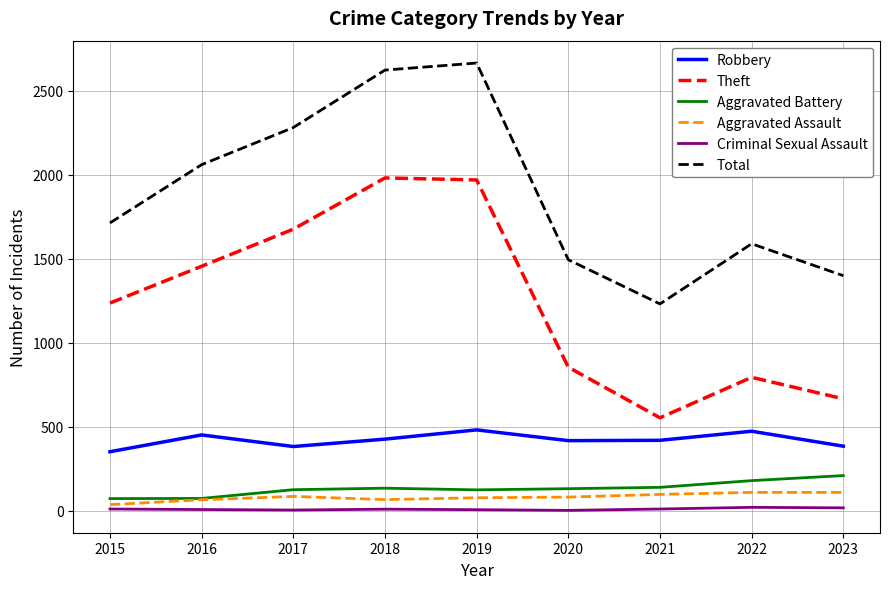

What is the difference between the maximum and minimum values in the Criminal Sexual Assault series?

18